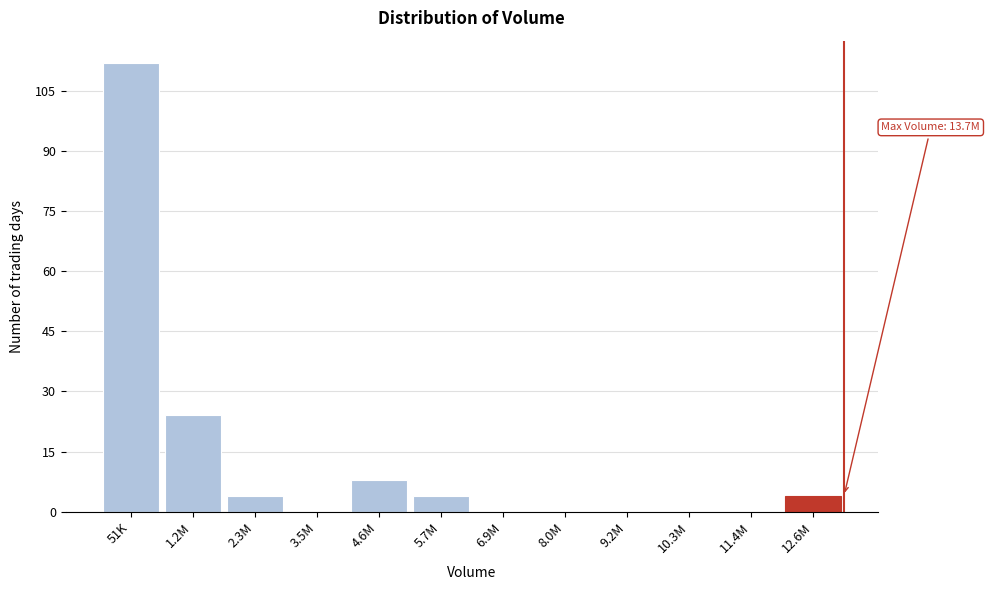

Reading left to right, transcribe all the data shown in this chart.

51K=112	1.2M=24	2.3M=4	3.5M=0	4.6M=8	5.7M=4	6.9M=0	8.0M=0	9.2M=0	10.3M=0	11.4M=0	12.6M=4